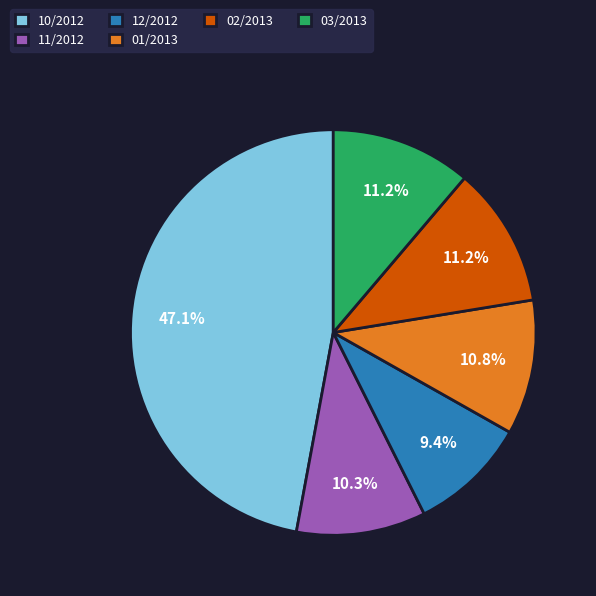

Which slice is the largest?

10/2012